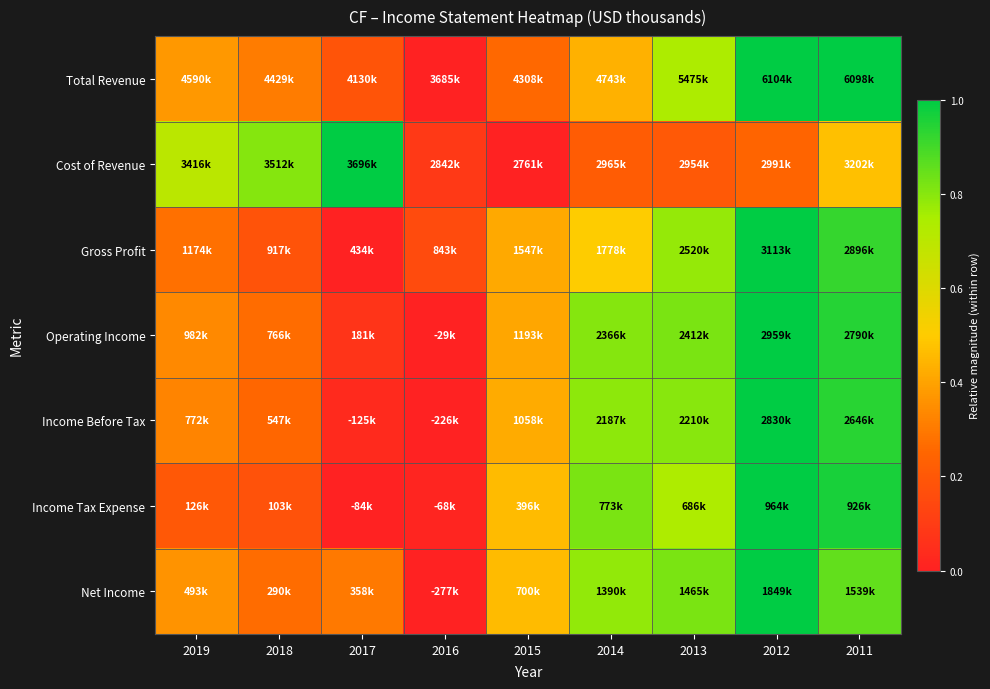

What is the total value across all series at 2017?

1.6